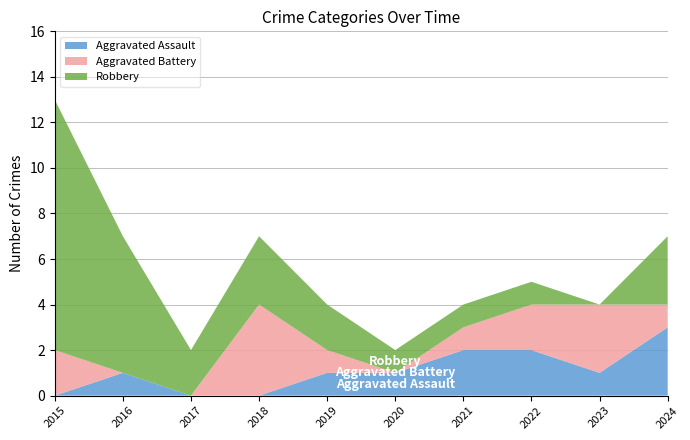

Reading right to left, list all the values displayed in this chart.

Aggravated Assault: 3	1	2	2	1	1	0	0	1	0
Aggravated Battery: 1	3	2	1	0	1	4	0	0	2
Robbery: 3	0	1	1	1	2	3	2	6	11